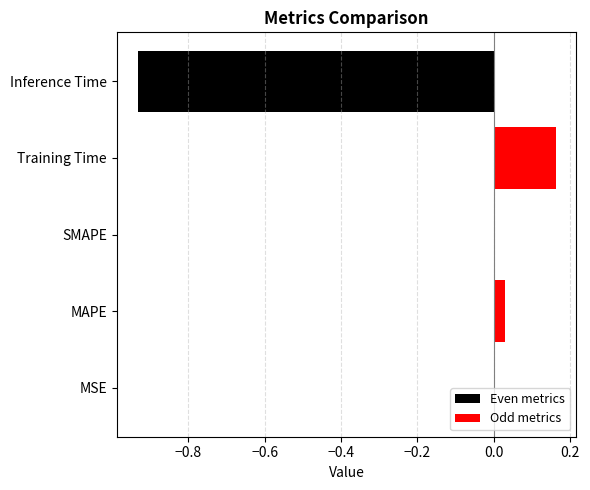

Are the bars grouped side by side (vs. stacked)?

No